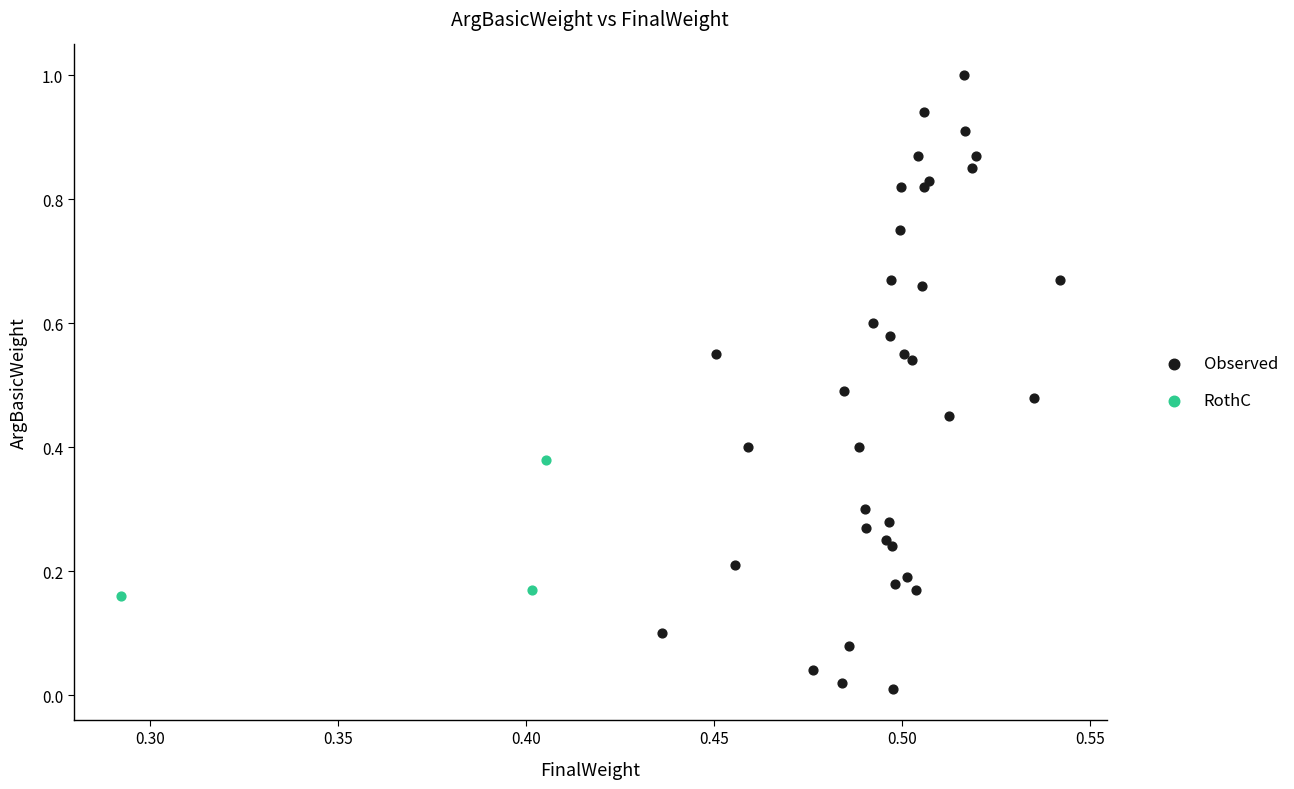

Which series reaches the maximum Y coordinate?

Observed